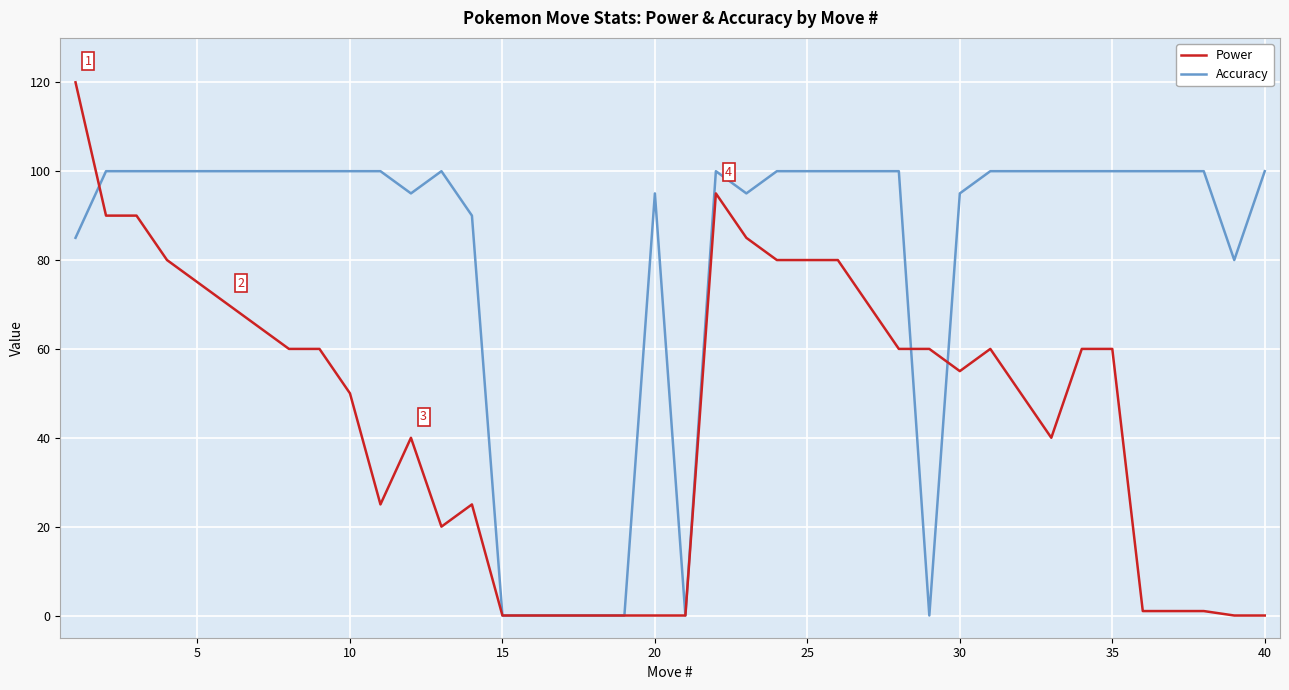

Which series has the widest spread of values?

Power